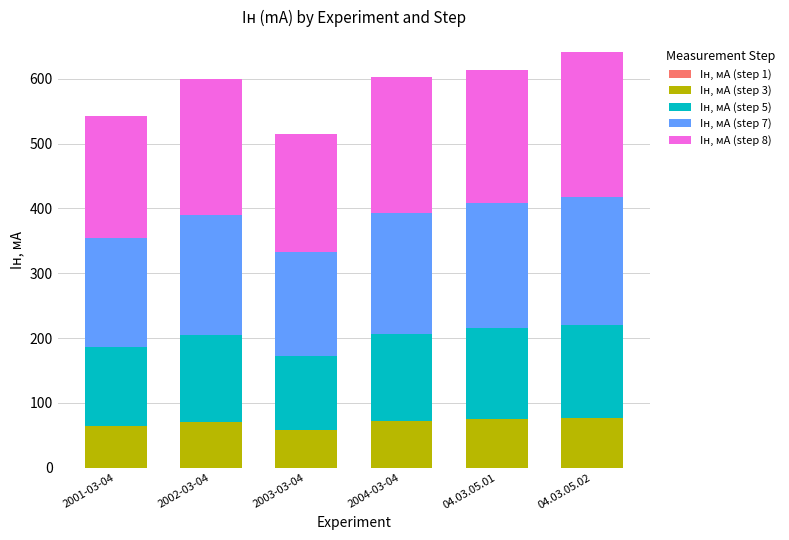

What is the label of the 5th bar from the right?

2002-03-04